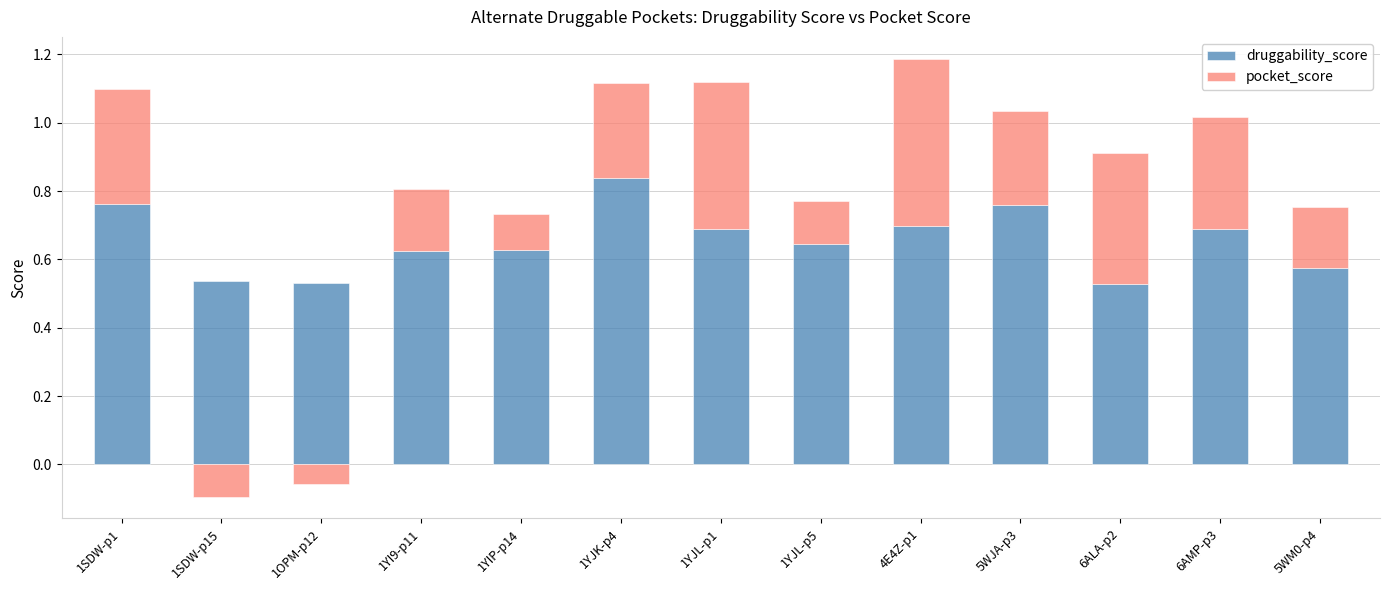

How many series are shown in this chart?

2